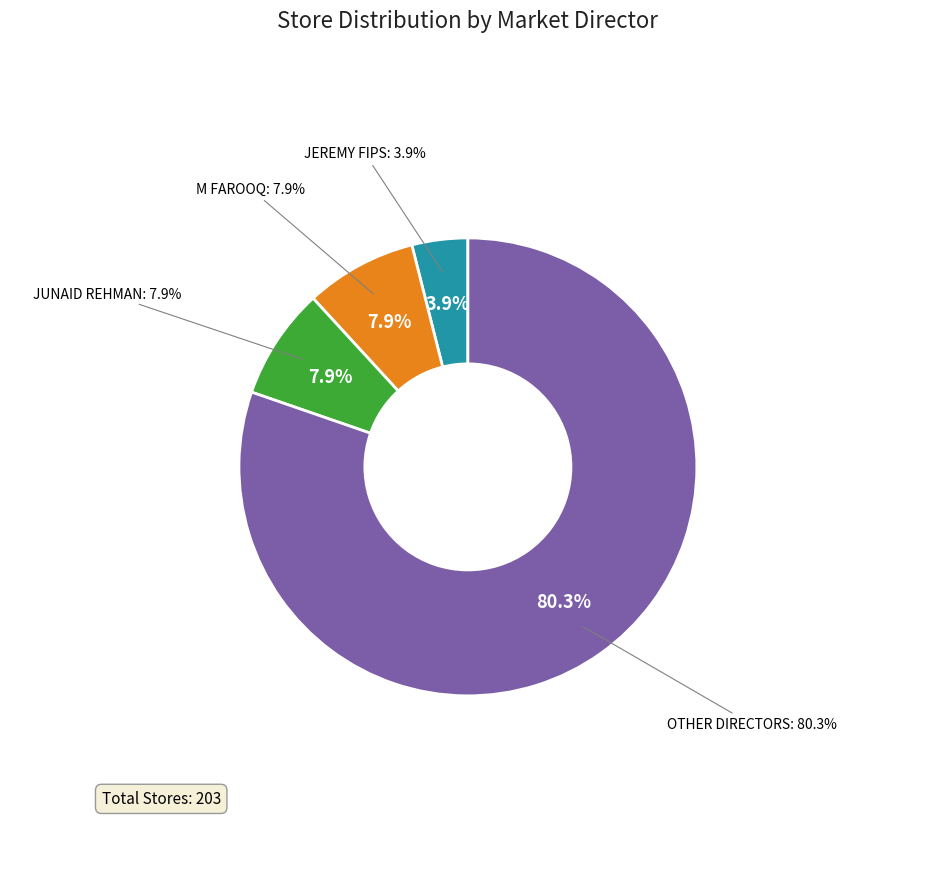

True or false: JUNAID REHMAN (LINDA) accounts for 8% of the total.

True